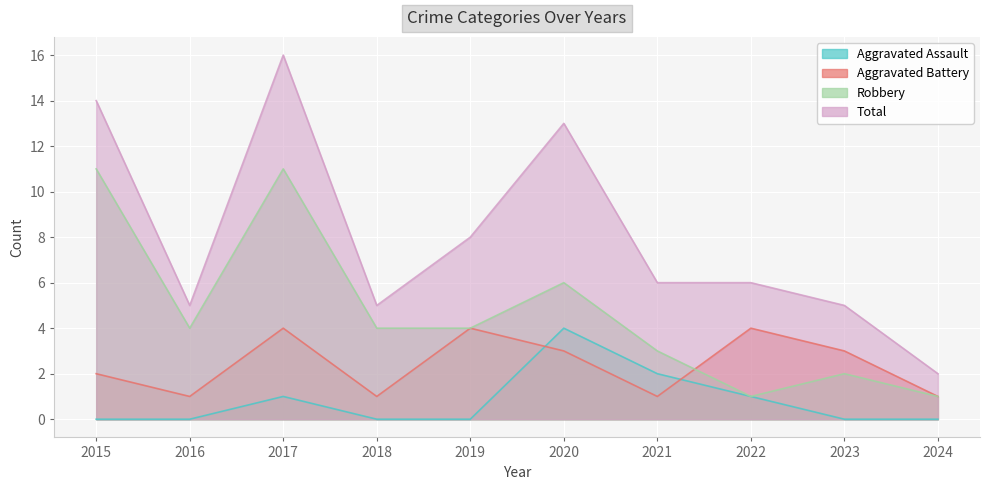

True or false: Robbery and Aggravated Assault intersect in this chart.

False